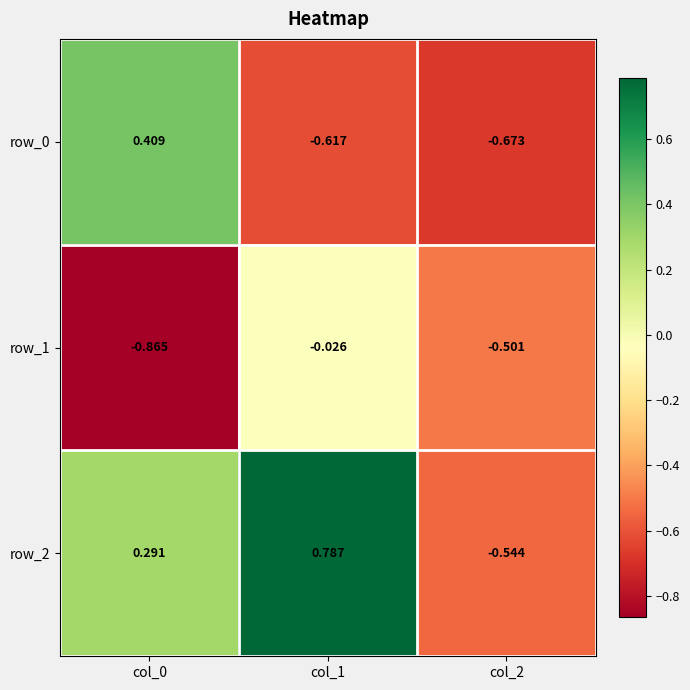

Is the value of row_0 at col_0 greater than the value of row_2 at col_0?

Yes